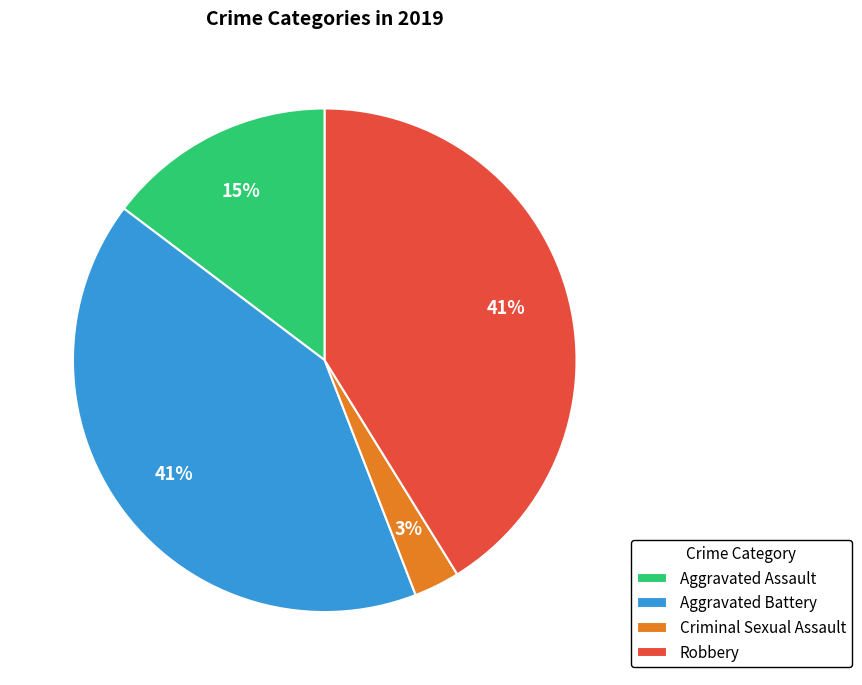

How many slices are in this pie chart?

4